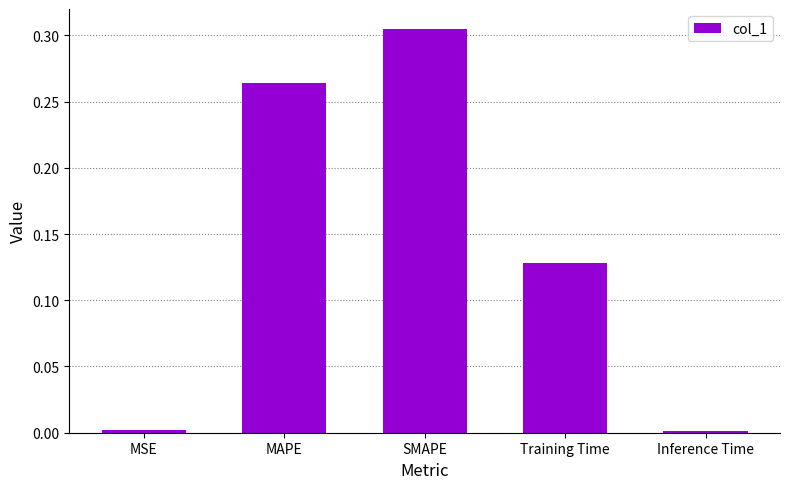

What is the sum of all values?

0.7